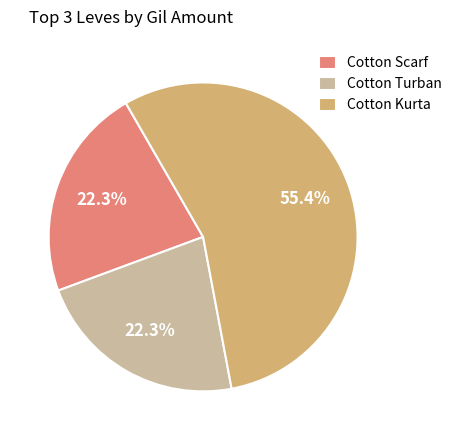

Which slice is the largest?

Cotton Kurta